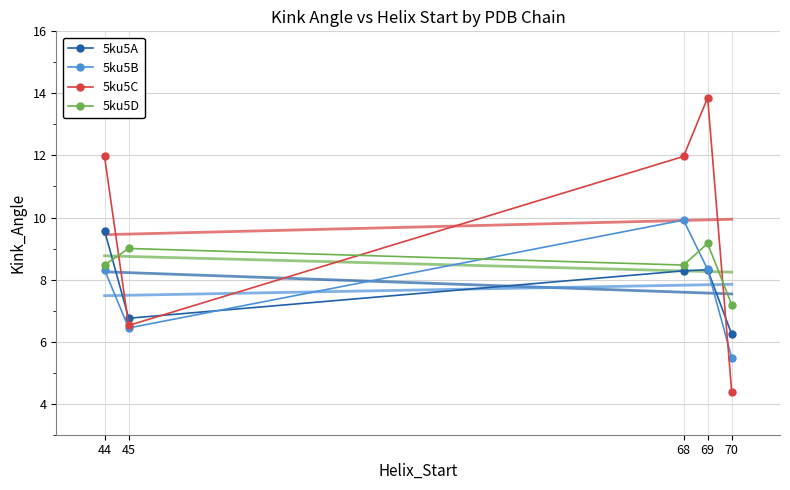

What is the value of the 5ku5A point at the 5th from the left?

6.2